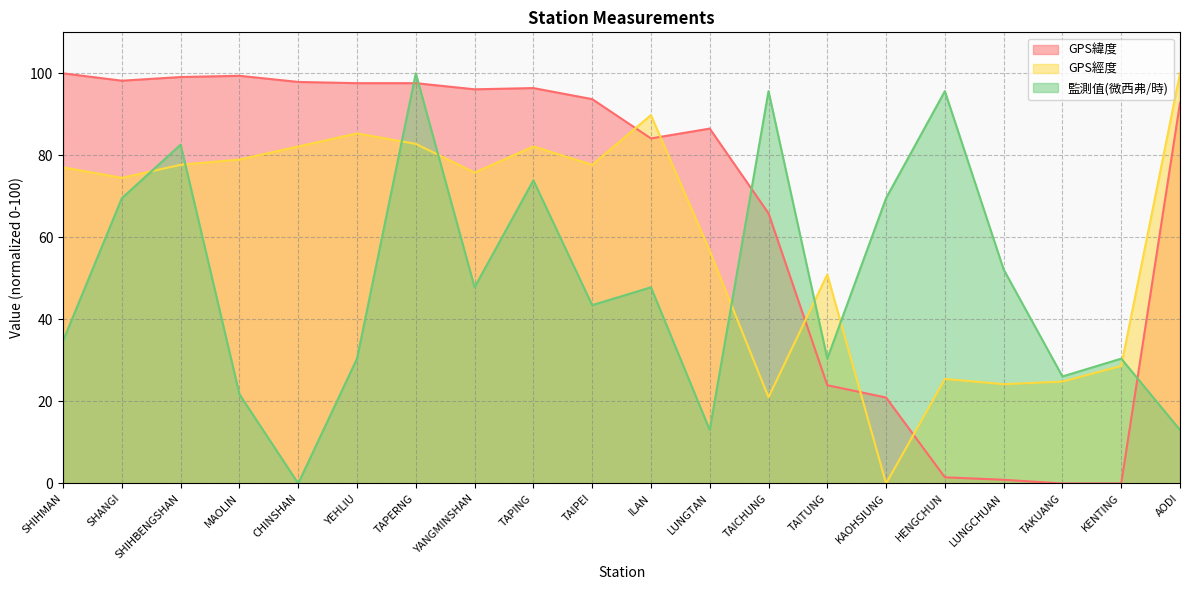

What is the difference between the second highest and minimum values in the 監測值(微西弗/時) series?

95.7